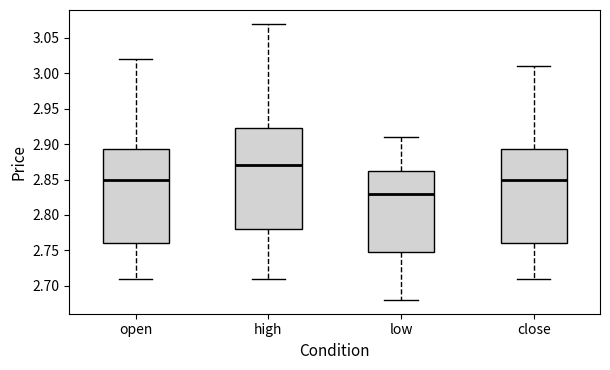

Where is the upper edge of the box for high on the y-axis? The values are not printed on the chart, so give them approximately, as read against the axis.

2.925